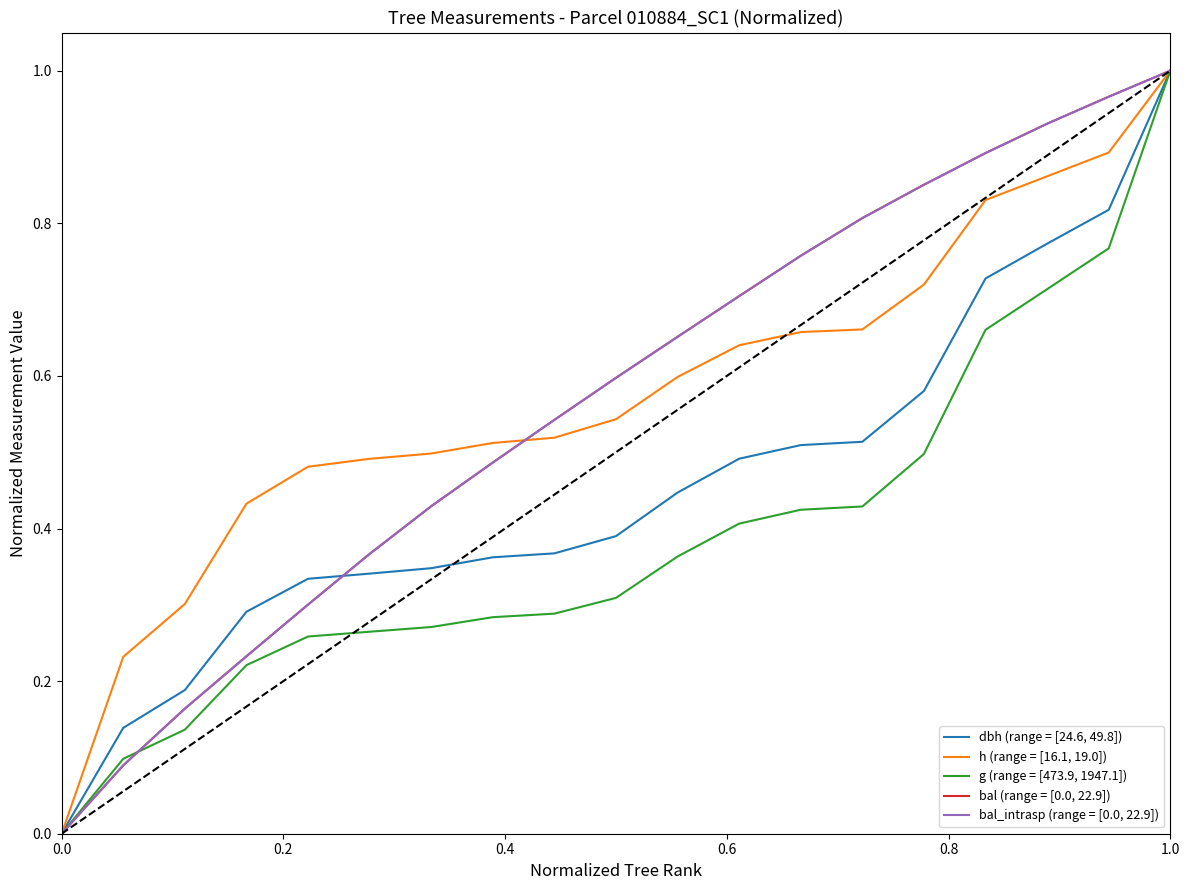

What is the difference between the maximum and second lowest values in the dbh (range = [24.6, 49.8]) series?

0.9